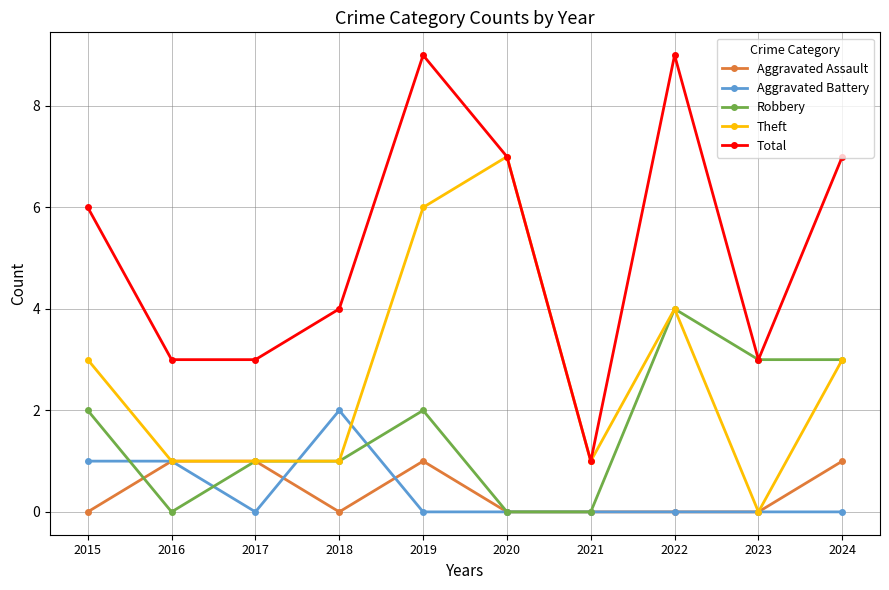

Is this an area chart (filled region under the line)?

No